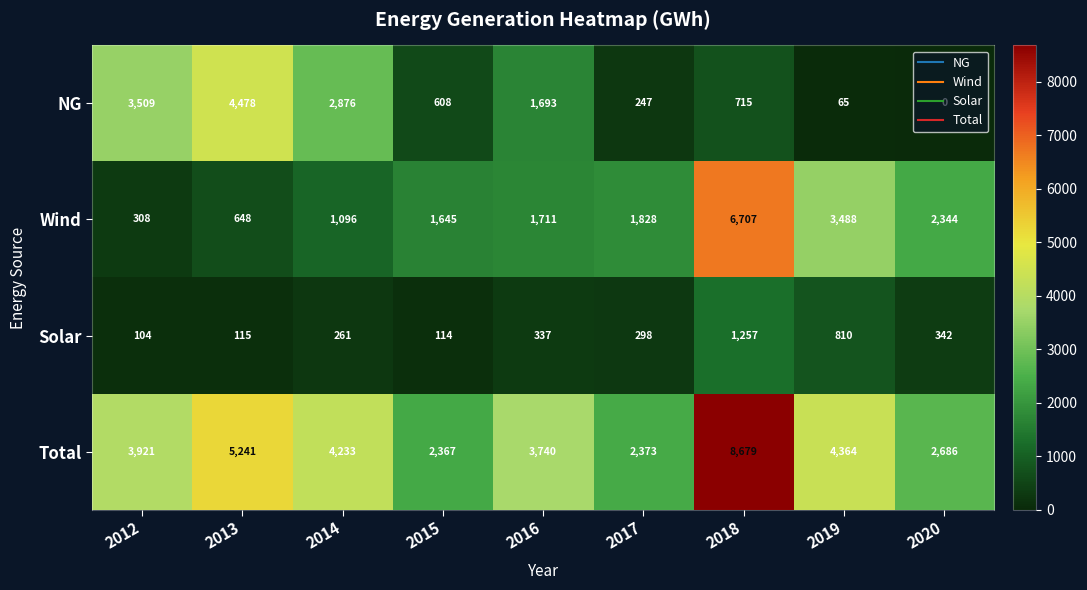

What is the sum of all Wind values?

19775